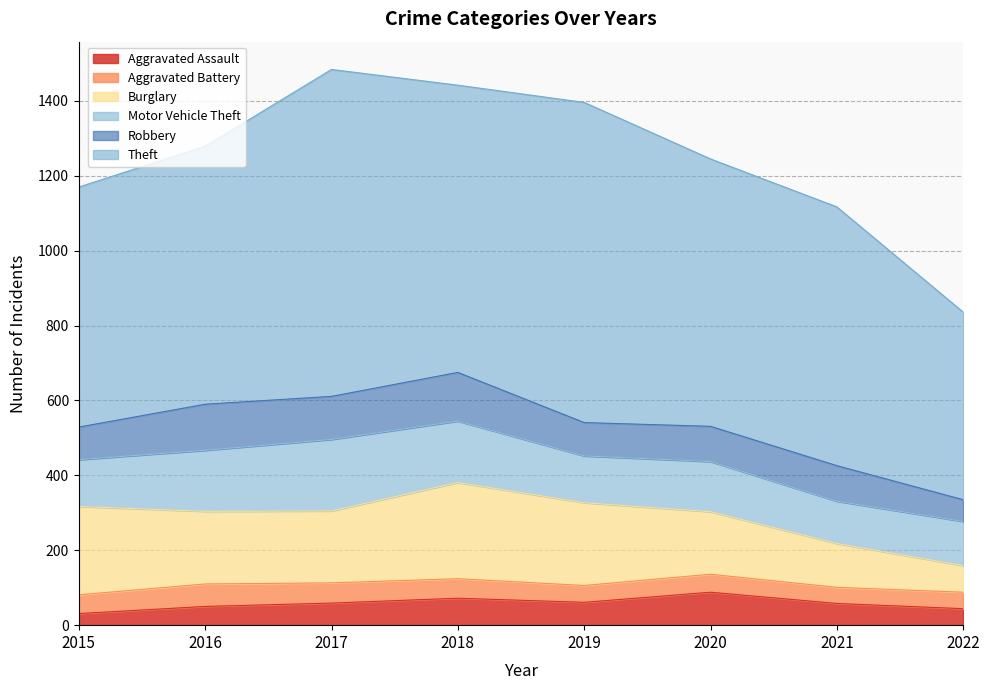

List the series in order of their peak value, highest first.

Theft, Burglary, Motor Vehicle Theft, Robbery, Aggravated Assault, Aggravated Battery